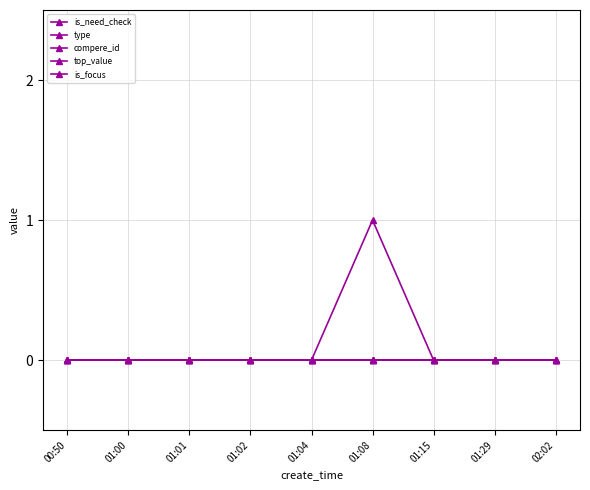

Rank the series by their maximum value, from highest to lowest.

is_need_check, type, compere_id, top_value, is_focus